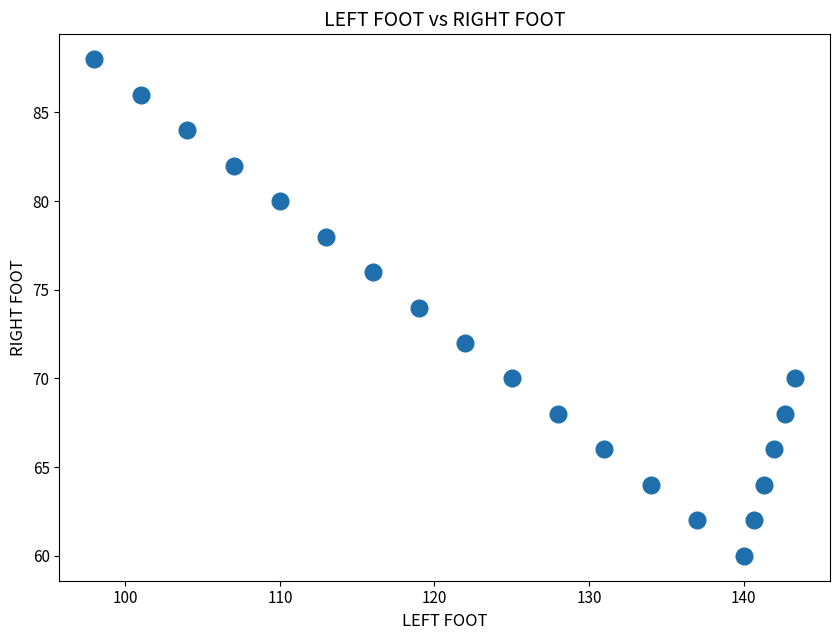

What is the range of Y values (max minus min)?

28